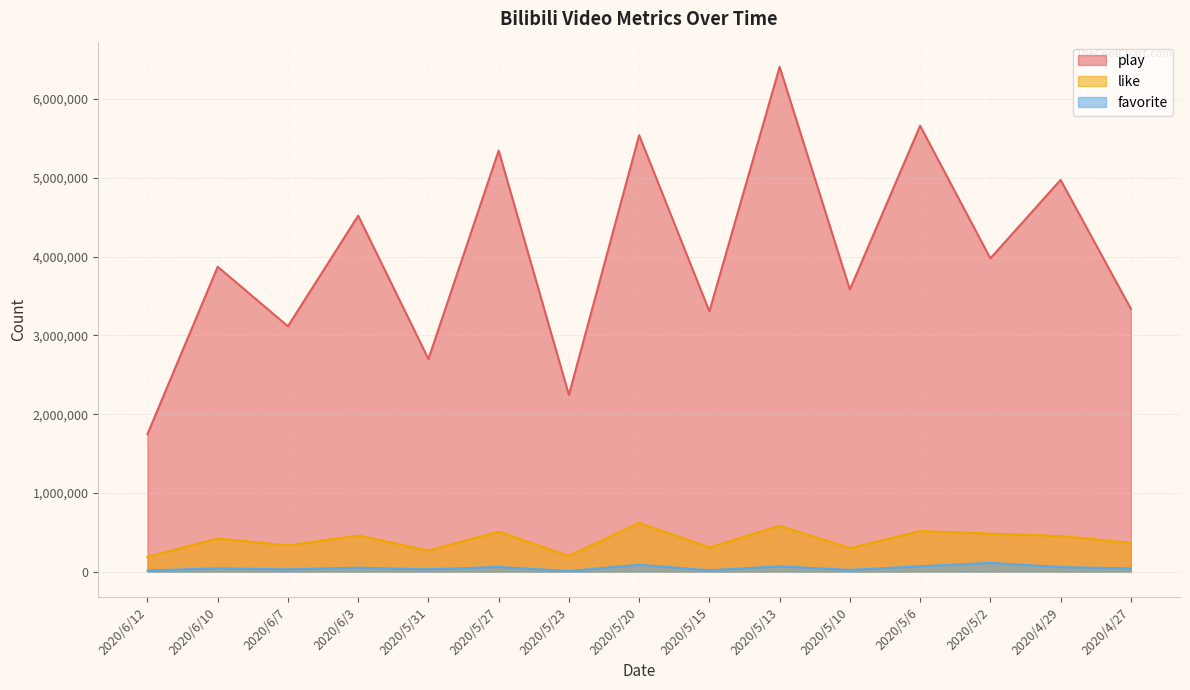

What is the difference between the highest and lowest values at 2020/4/27?

3295486